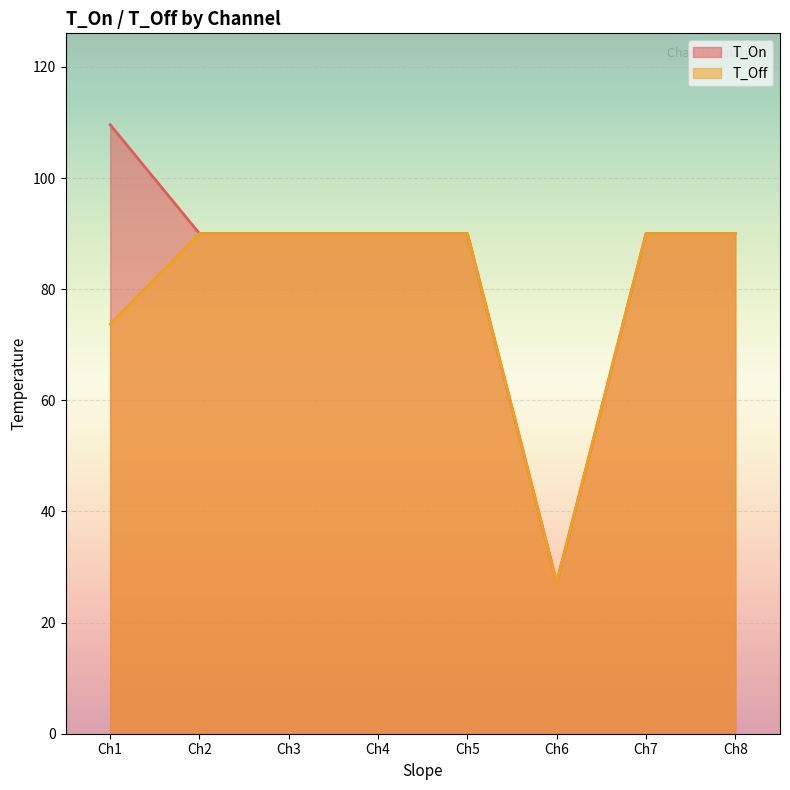

Where is T_Off nearest to the value 58?

Ch1